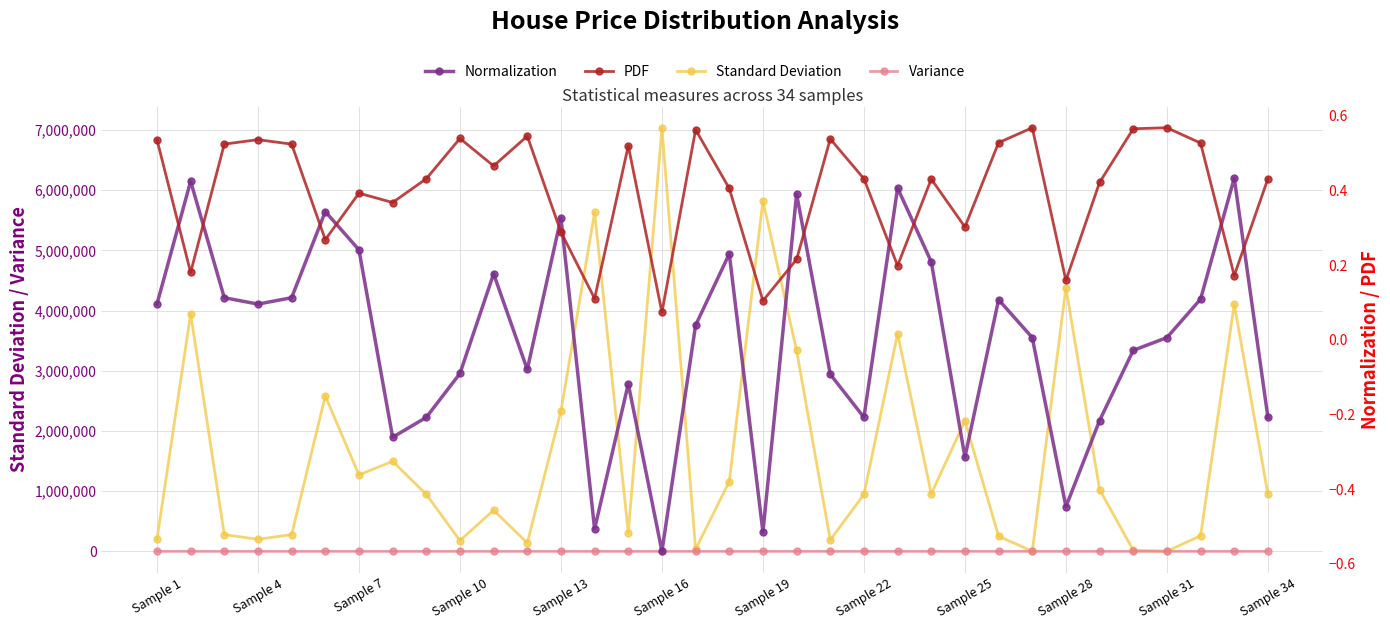

True or false: Standard Deviation and PDF cross at least once.

False